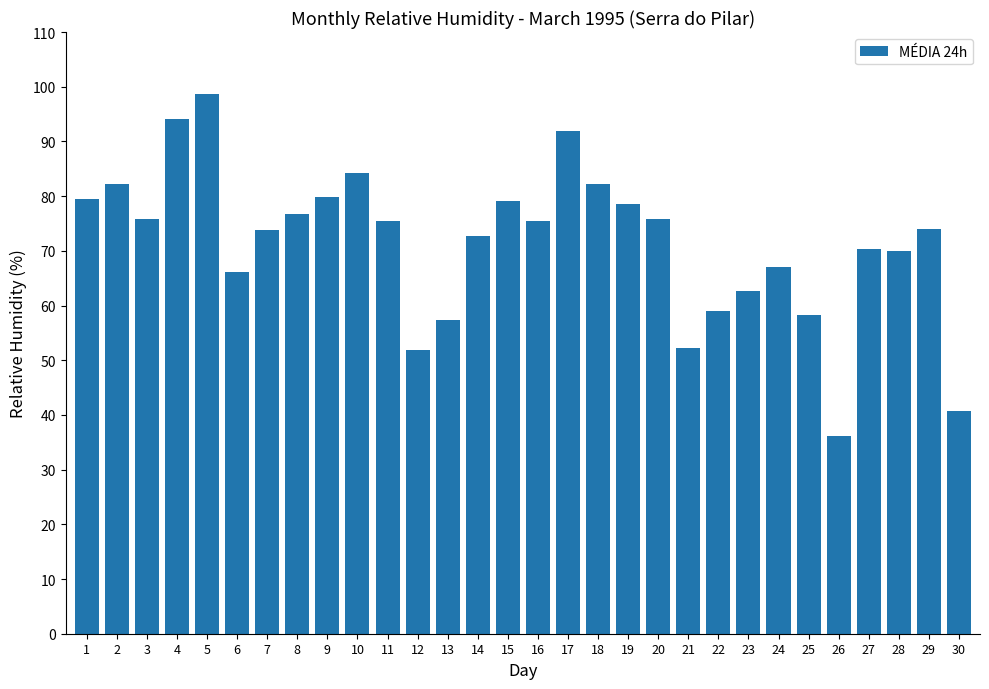

What value does the data have at 11?

75.5